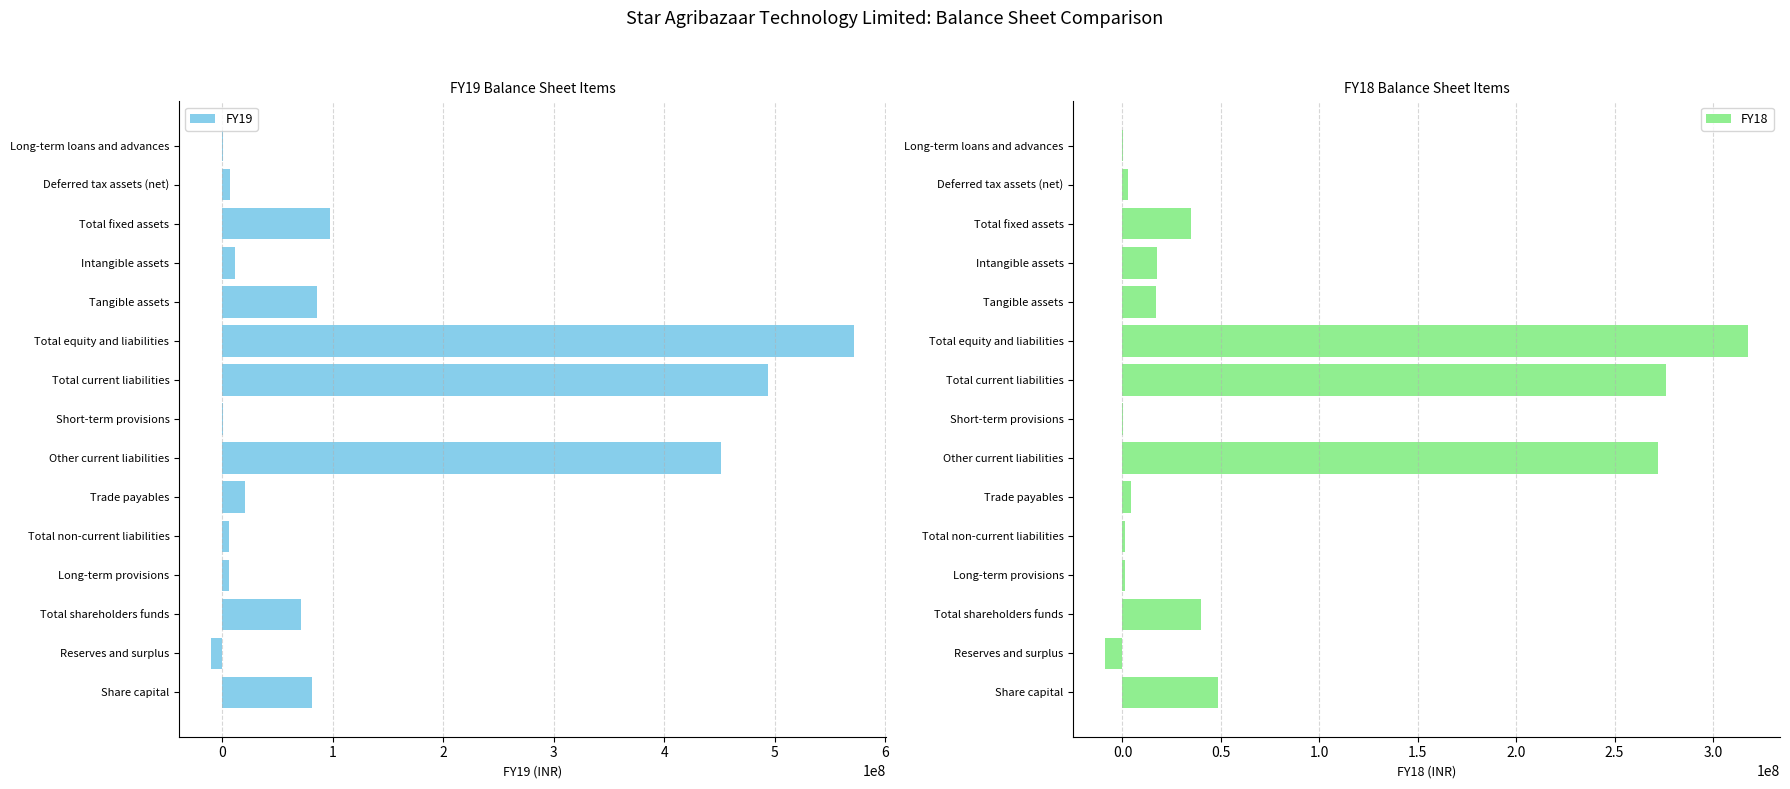

True or false: FY19 has a value of 451295218 at Other current liabilities.

True